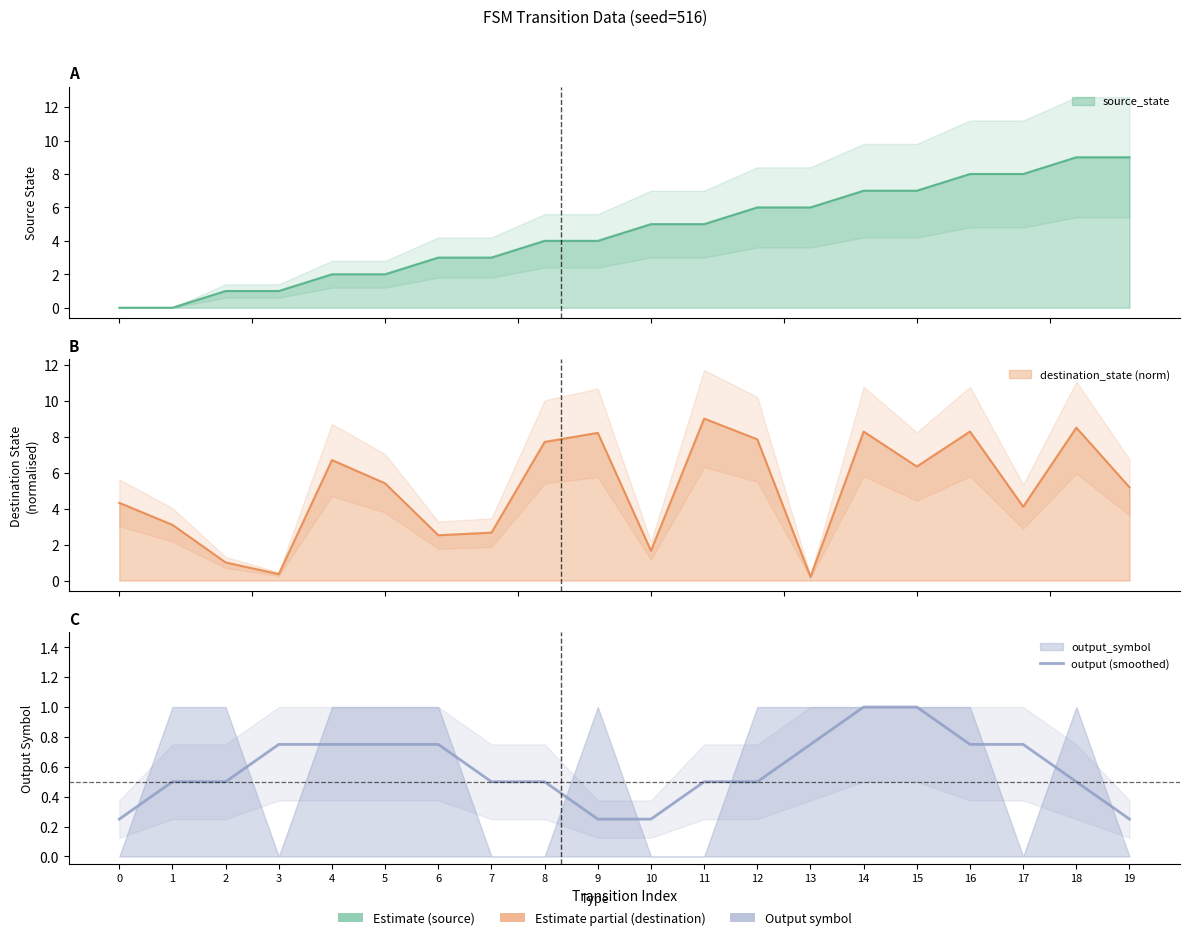

What is the difference between the second highest and minimum values?

0.8